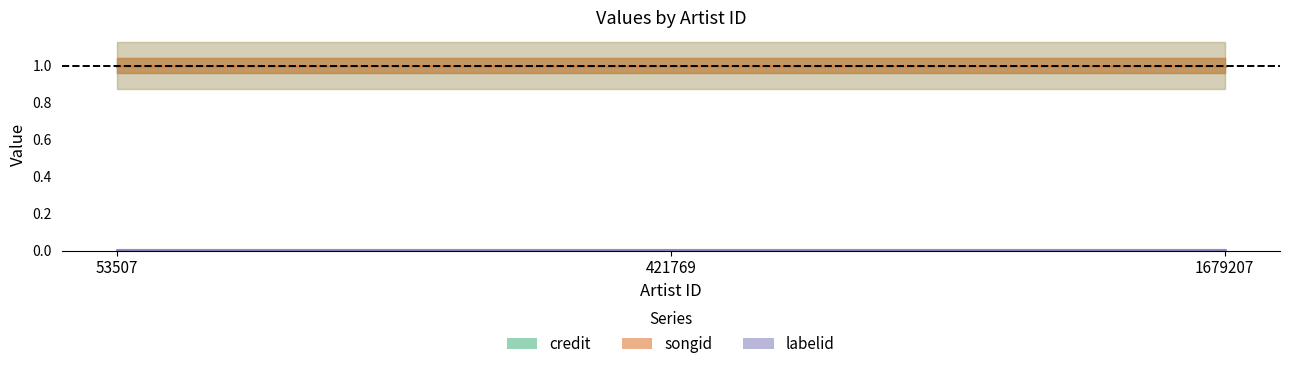

Between 53507 and 1679207, which series saw the biggest shift?

credit